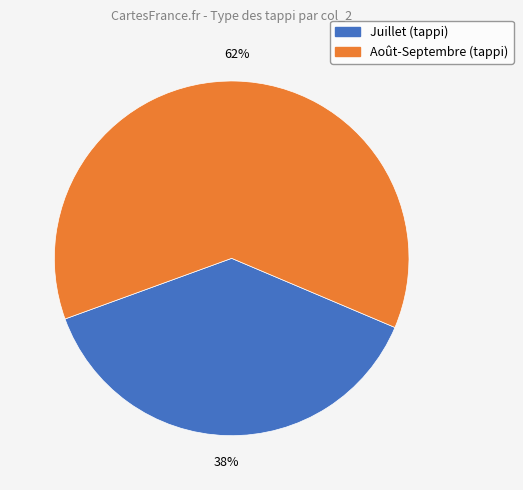

Is there a majority slice in this chart?

Yes